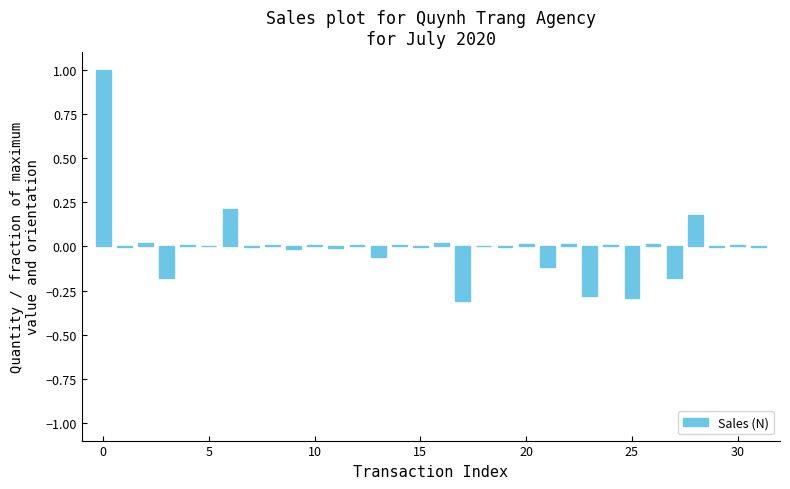

What is the greatest value displayed?

1.0